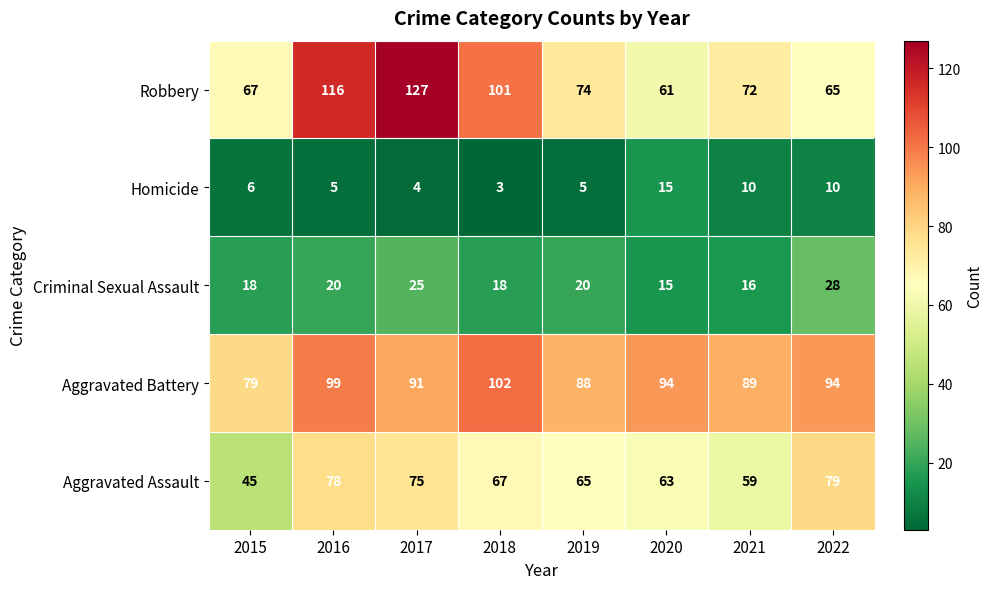

At how many categories does at least one series exceed 8?

8